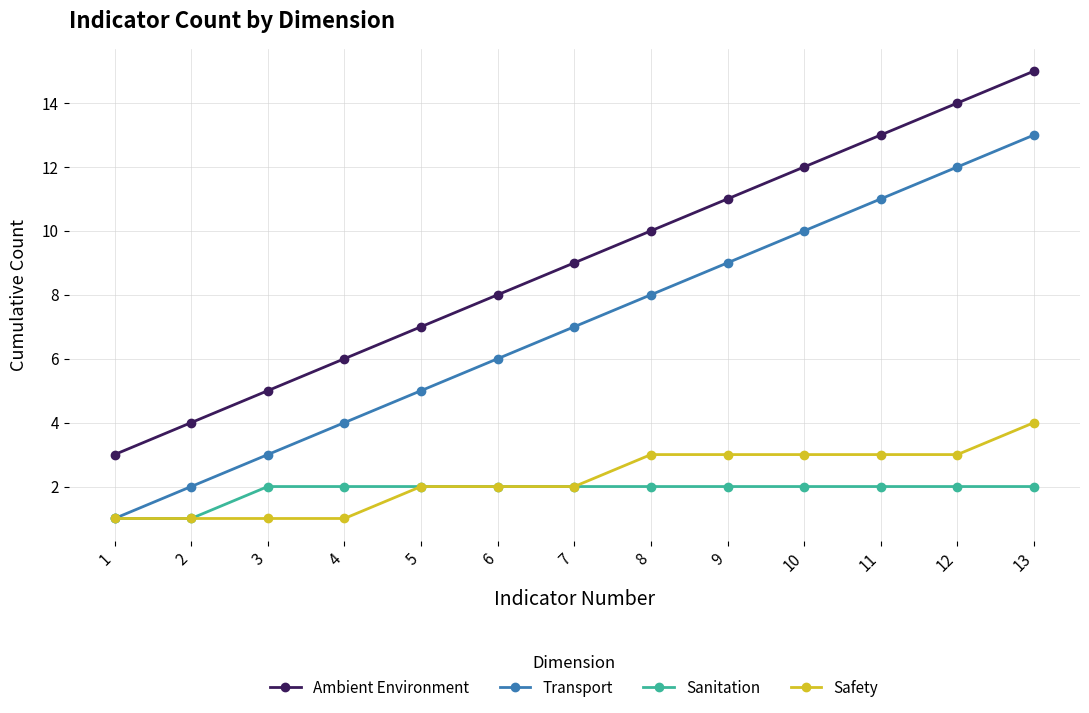

What is the difference between the highest and lowest values at 5?

5